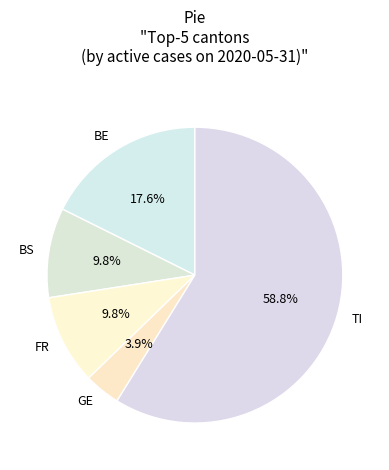

Which slice is the largest?

TI